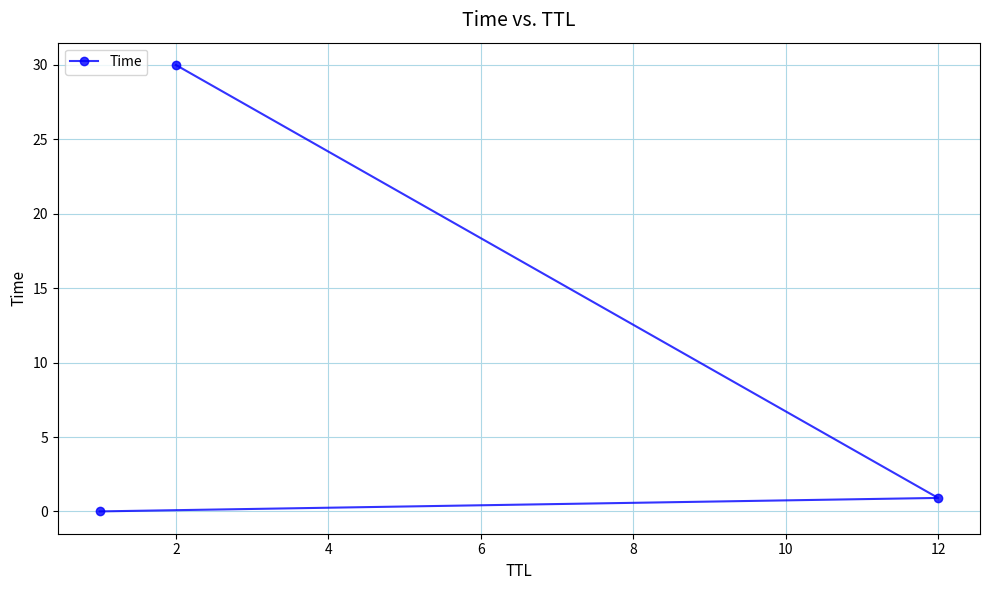

The value at 2 is 30.0. True or false?

True